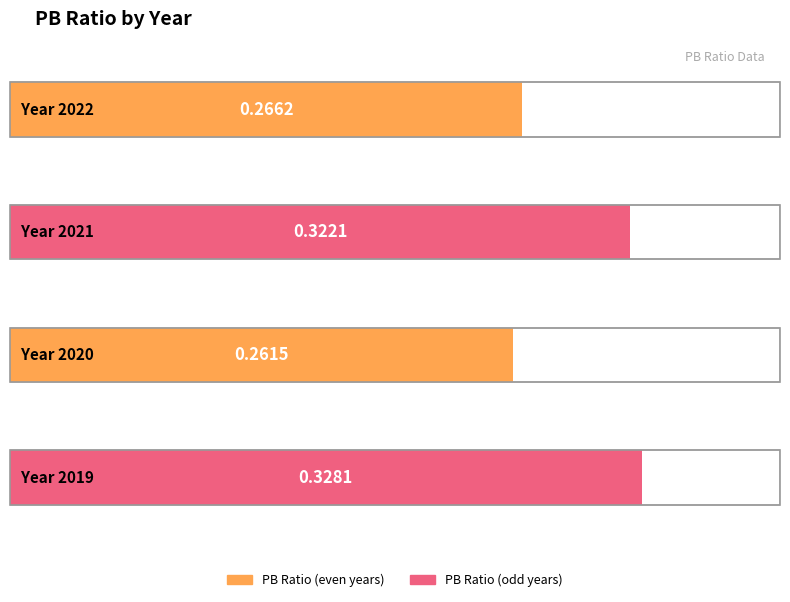

Which has a higher value, 2021 or 2020?

2021